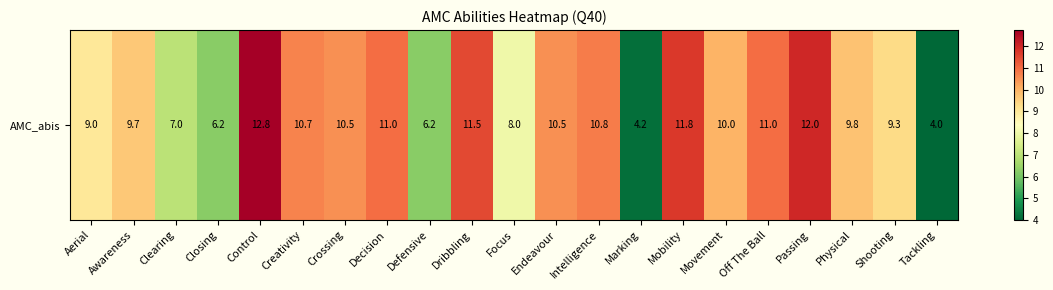

Between Intelligence and Endeavour, which is larger?

Intelligence